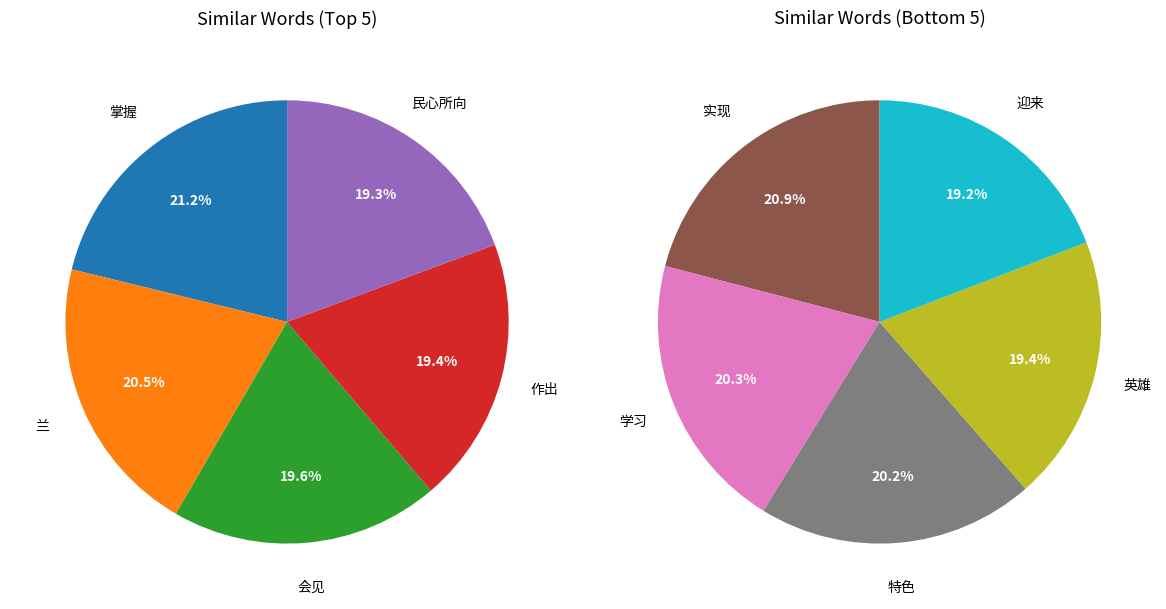

Count the number of slices in the pie.

10